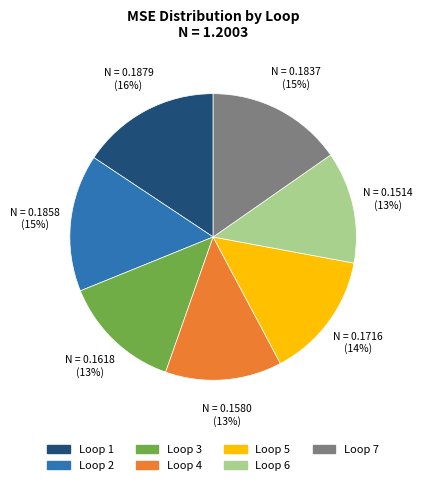

To the nearest percent, what is the difference between the largest and smallest slice percentages?

3%